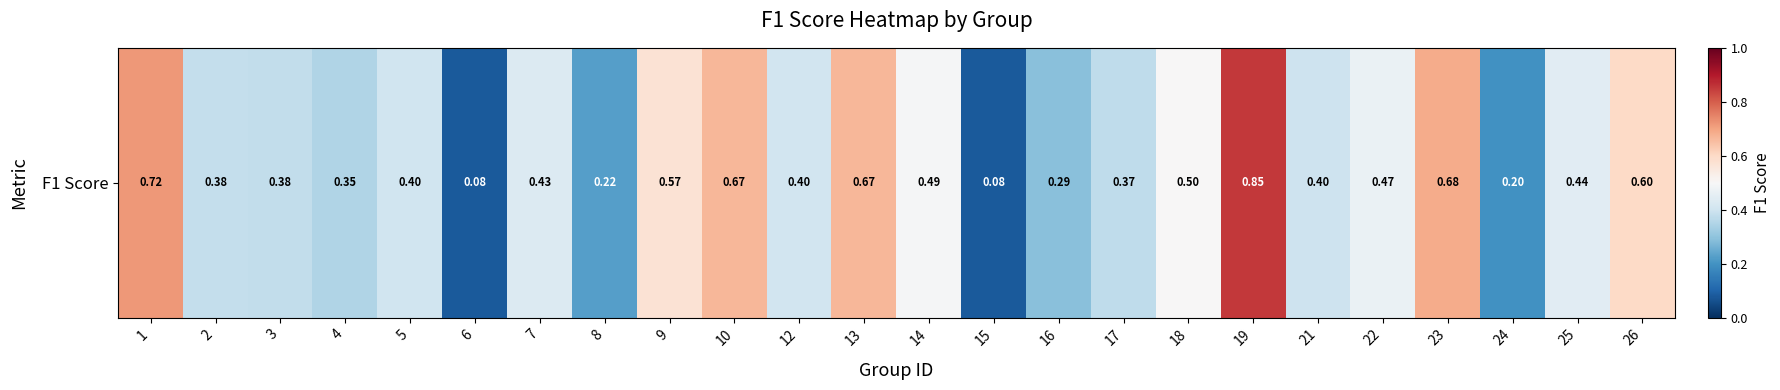

List the labels in order of value, largest first.

19, 1, 23, 10, 13, 26, 9, 18, 14, 22, 25, 7, 12, 5, 21, 2, 3, 17, 4, 16, 8, 24, 6, 15